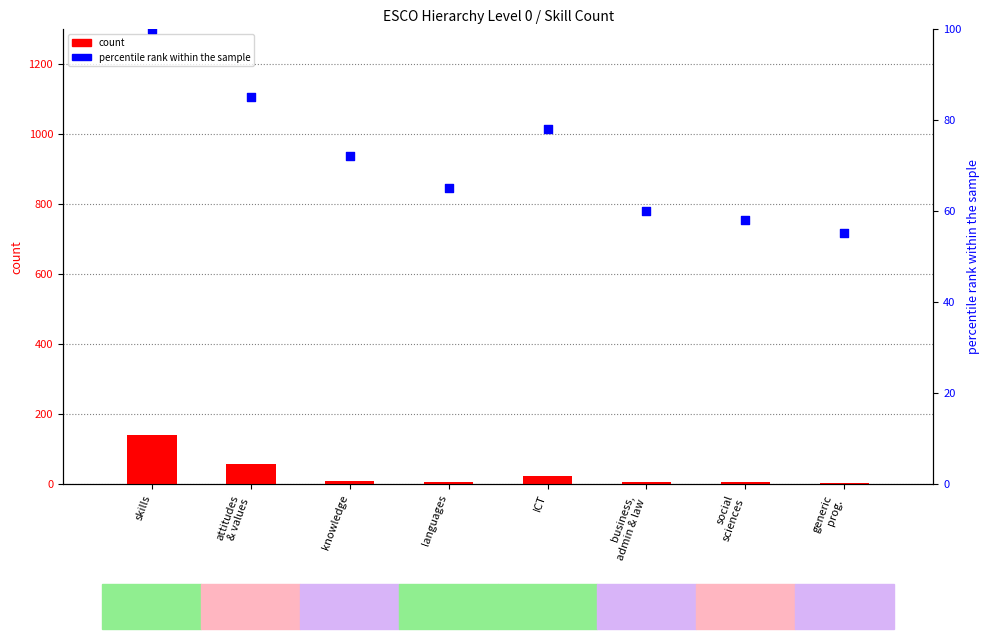

At which category is the sum across all series the highest?

skills